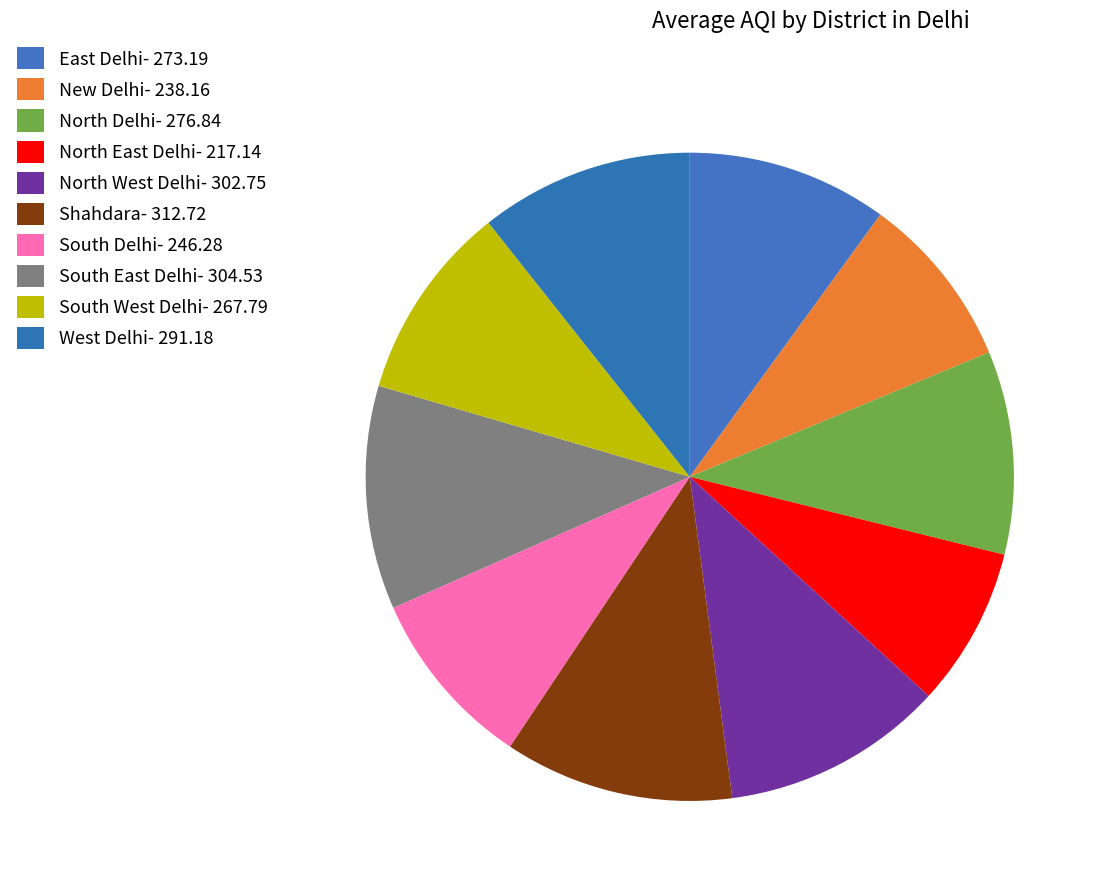

What portion of the pie excludes West Delhi?

89.3%